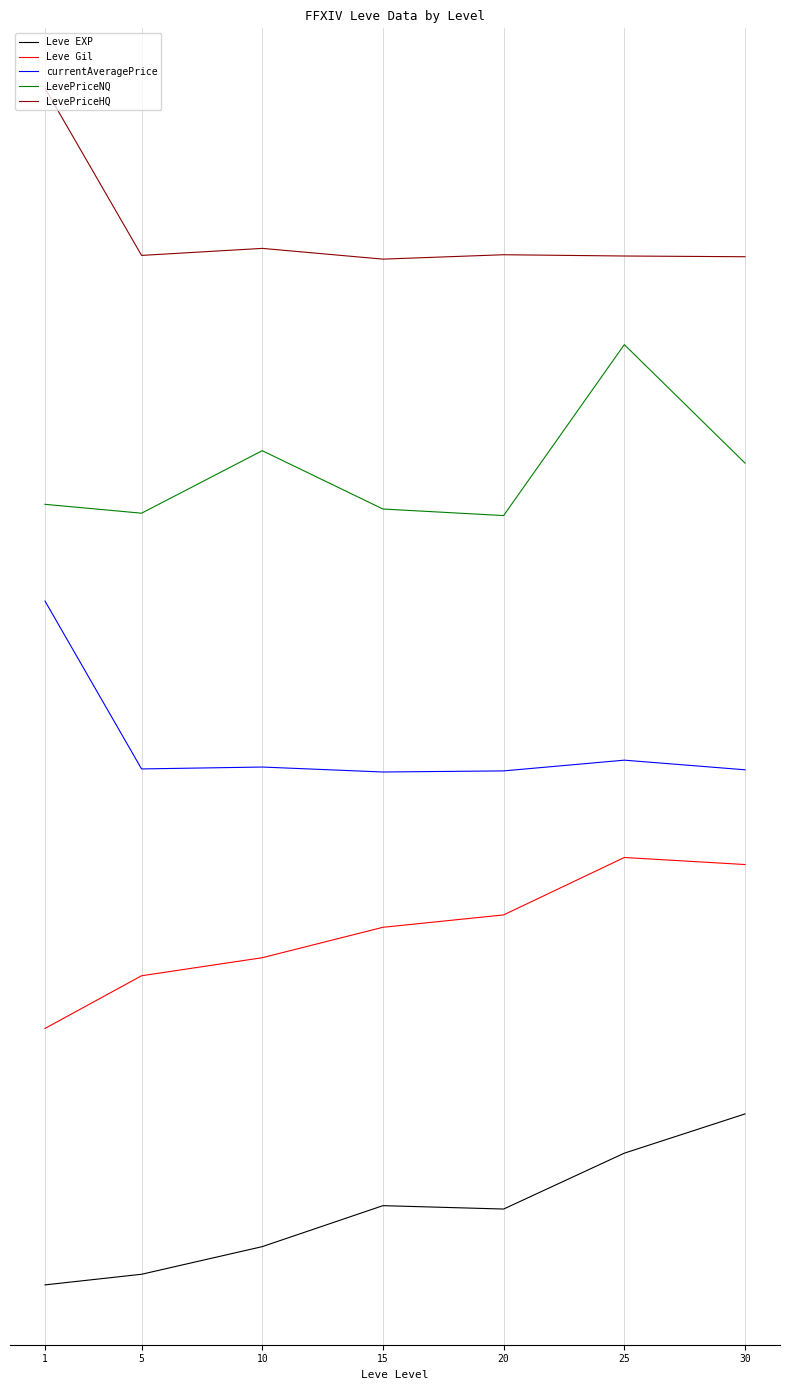

Is it true that LevePriceHQ equals 6.1 at 10?

True